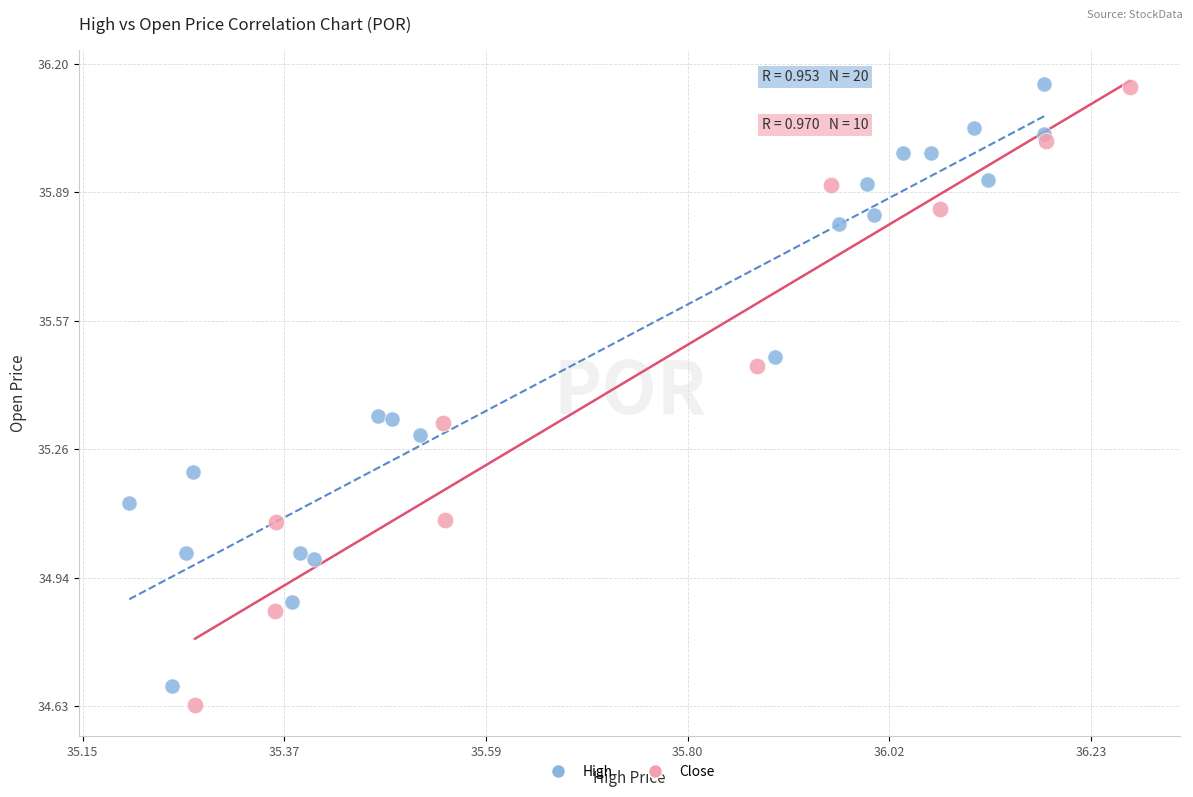

What are all the series names shown in the legend?

High, Close